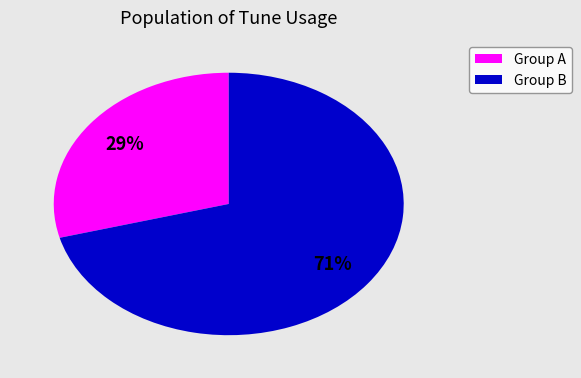

Which category has the smallest portion of the pie?

Group A